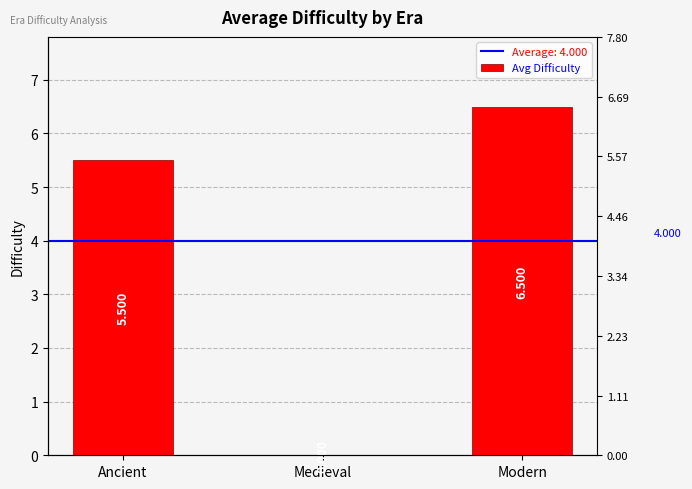

What is the average value?

4.0